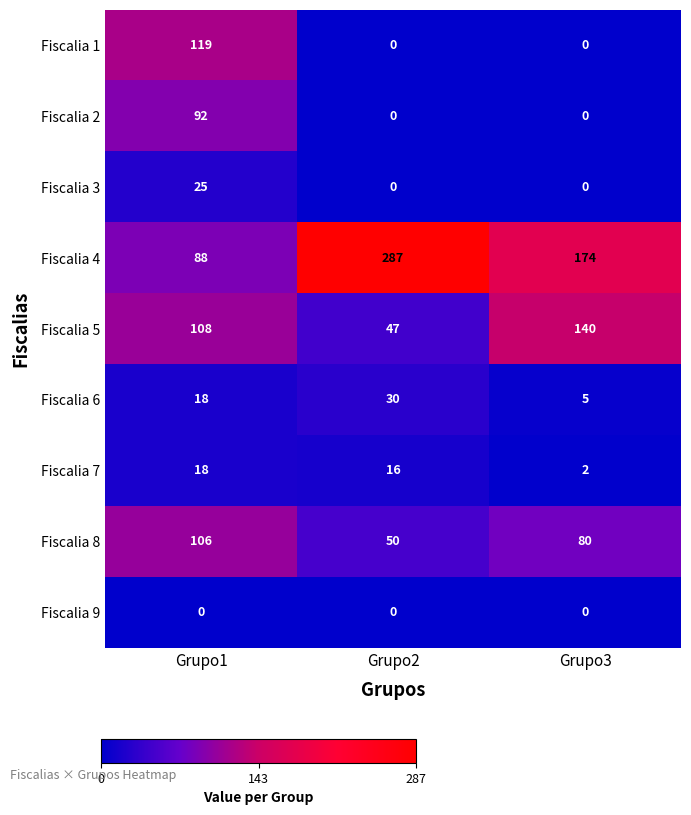

Which category has the highest value in the Fiscalia 4 series?

Grupo2